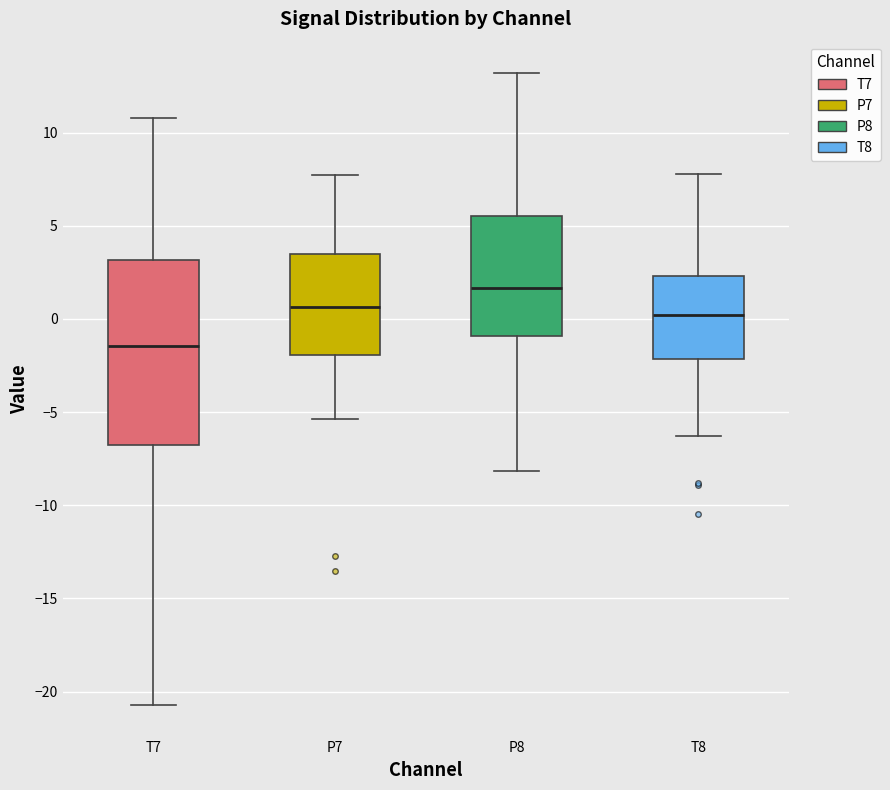

Reading left to right, transcribe this box plot: for each box, give where its median line is, the range the box spans, and where its two whiskers end, as read against the y-axis. The values are not printed on the chart, so give them approximately, as read against the axis.

T7: median -1.5, box -7.0 to 3.0, whiskers -20.5 to 11.0
P7: median 0.5, box -2.0 to 3.5, whiskers -5.5 to 7.5
P8: median 1.5, box -1.0 to 5.5, whiskers -8.0 to 13.0
T8: median 0.0, box -2.0 to 2.5, whiskers -6.5 to 8.0